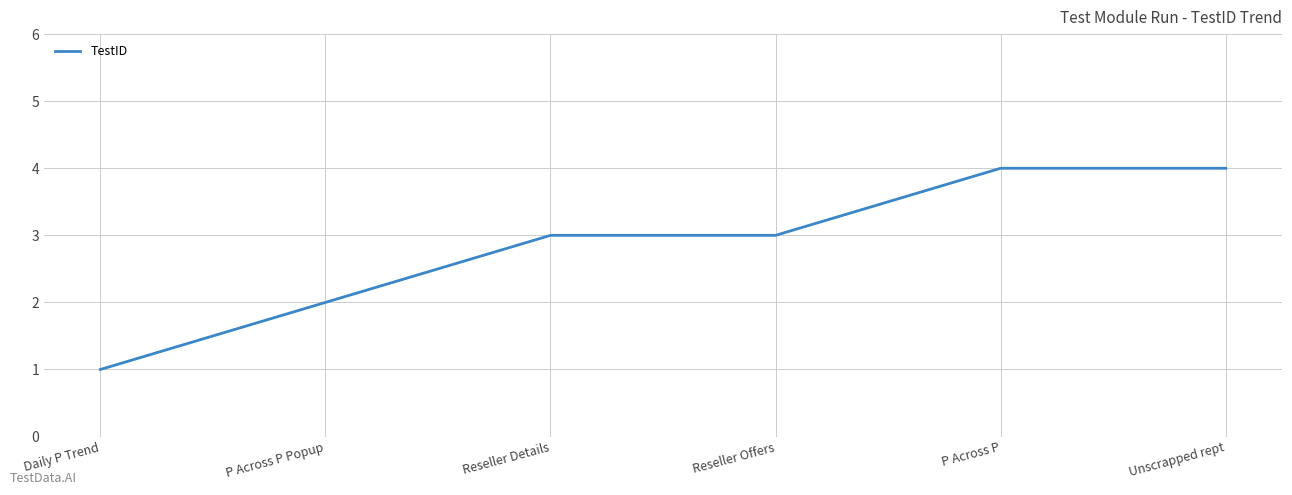

Reading left to right, what are all the values shown in this chart?

1	2	3	3	4	4